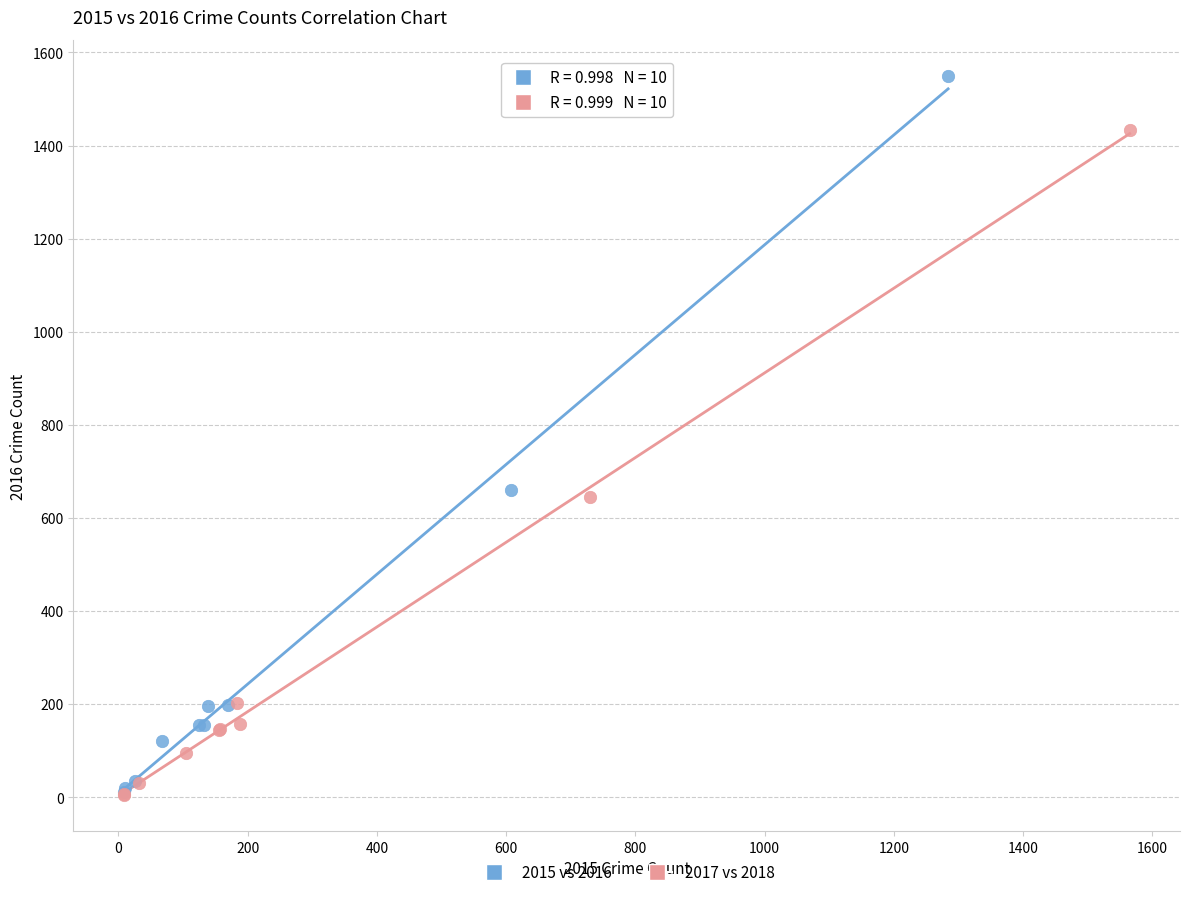

Which series contains the highest Y value?

2015 vs 2016